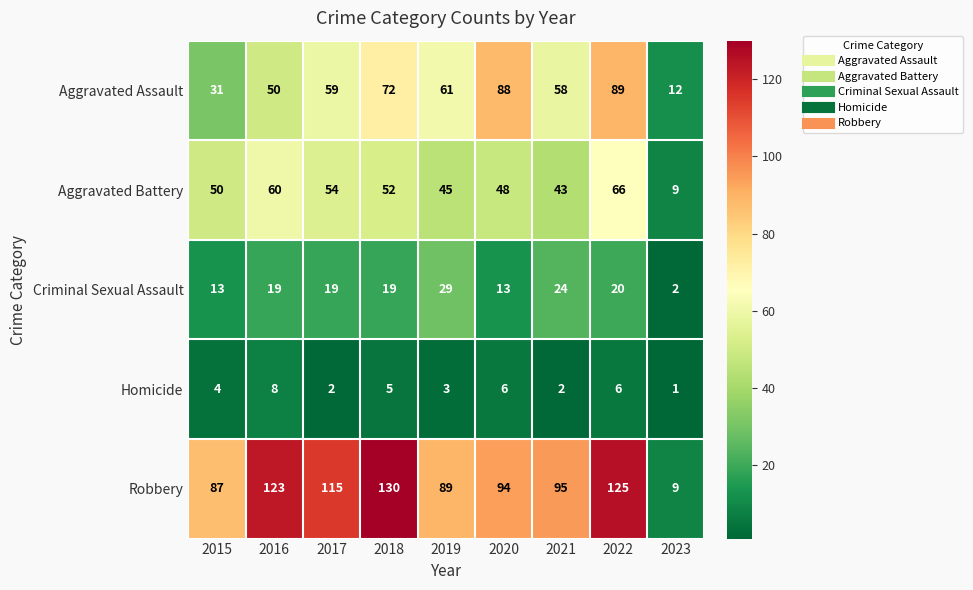

Rank the categories by Aggravated Battery value from lowest to highest.

2023, 2021, 2019, 2020, 2015, 2018, 2017, 2016, 2022